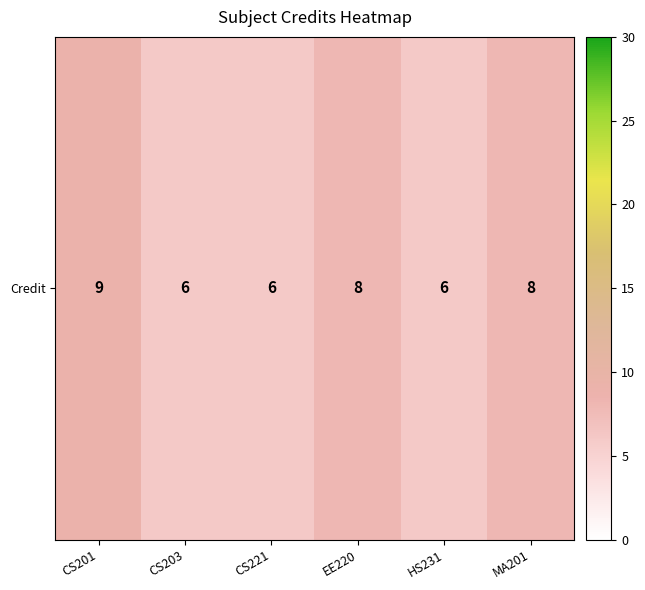

Read the value at EE220.

8